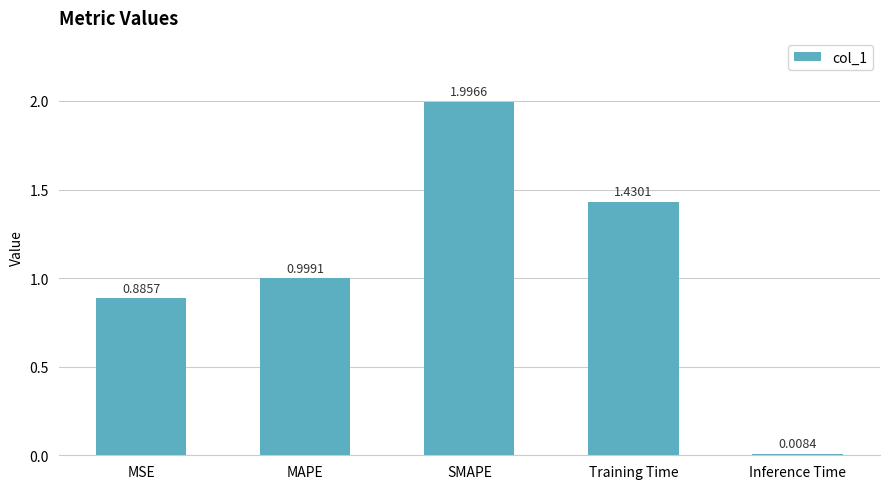

List the labels in order of value, smallest first.

Inference Time, MSE, MAPE, Training Time, SMAPE